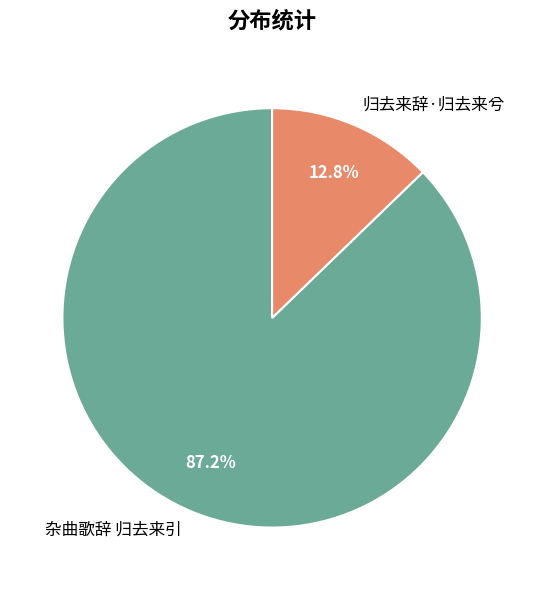

Between 杂曲歌辞 归去来引 and 归去来辞·归去来兮, which is larger?

杂曲歌辞 归去来引